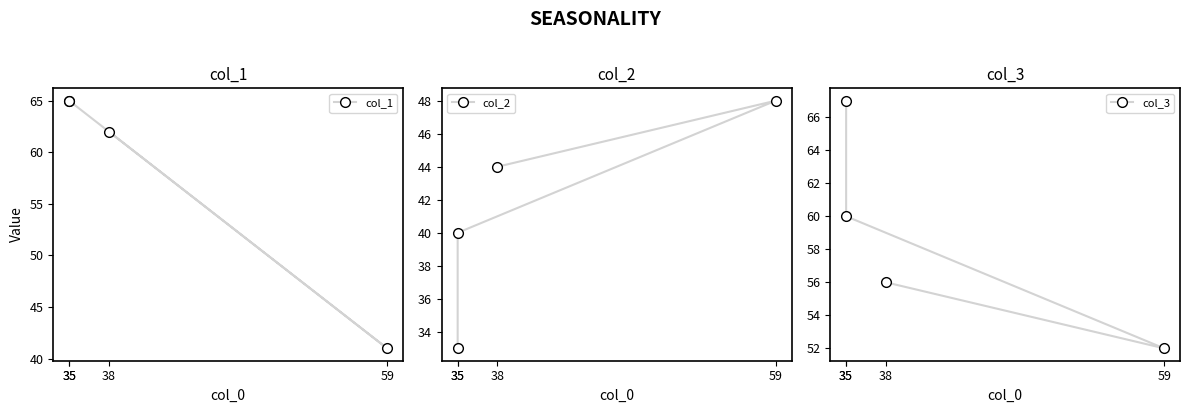

At which label is col_3 closest to 59?

35